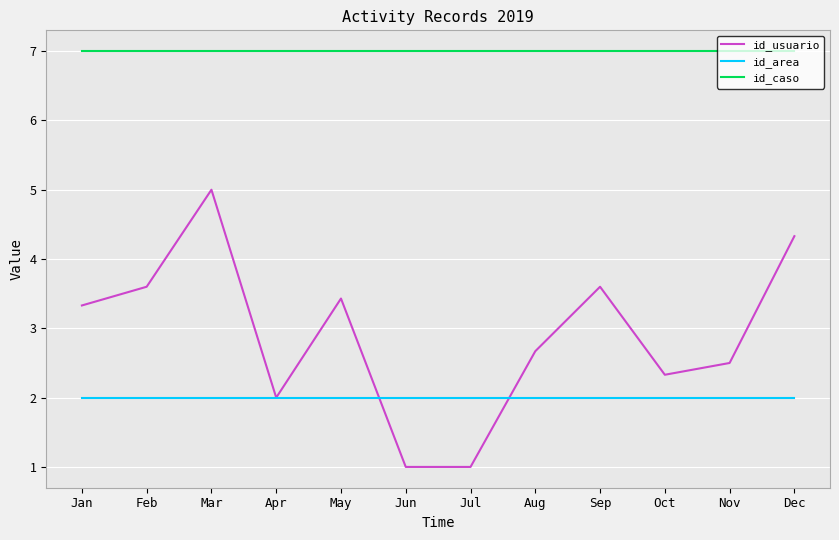

What is the sum of all id_caso values?

84.0